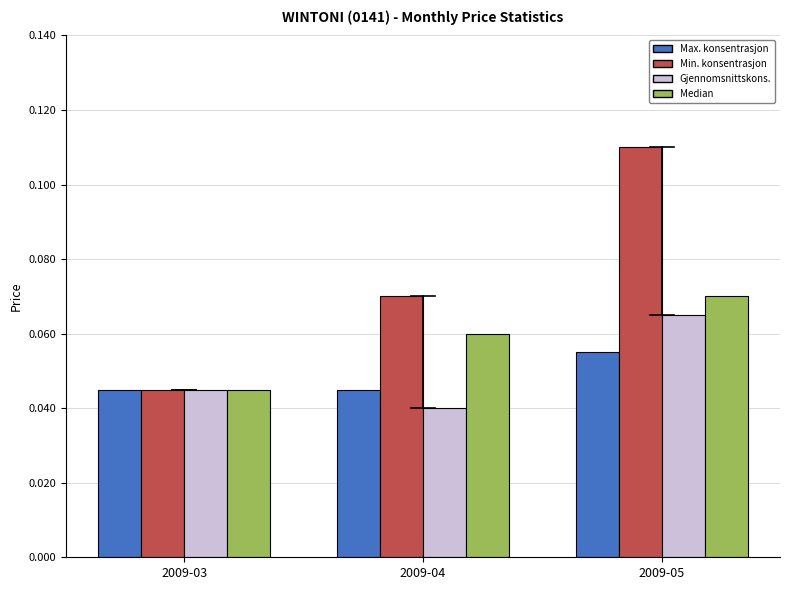

How many Gjennomsnittskons. values are between 0 and 1?

3